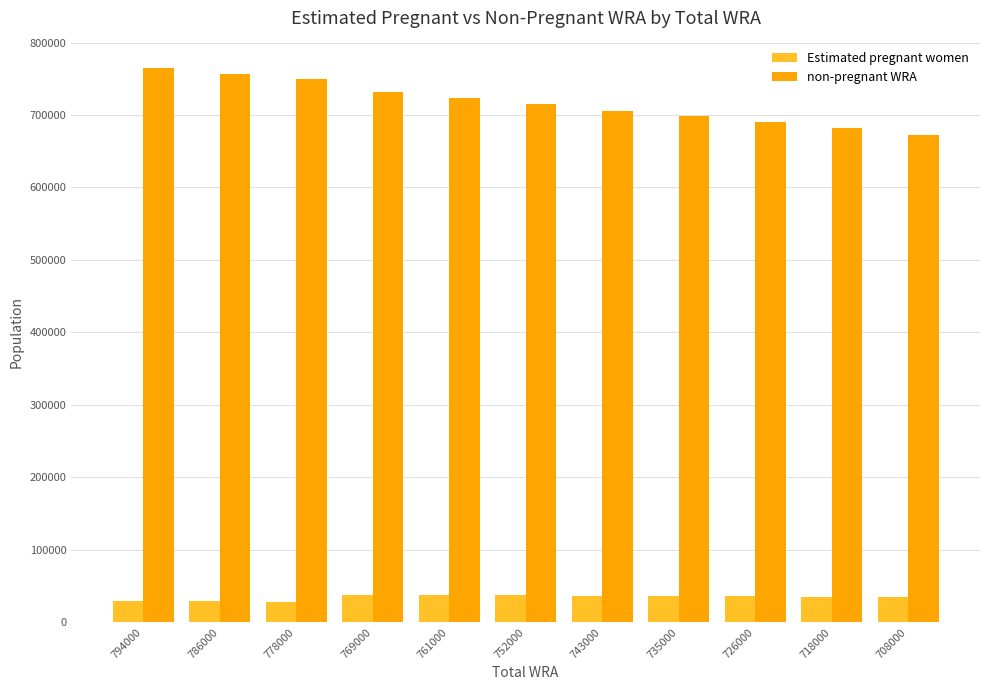

What is the minimum value for Estimated pregnant women?

28646.7